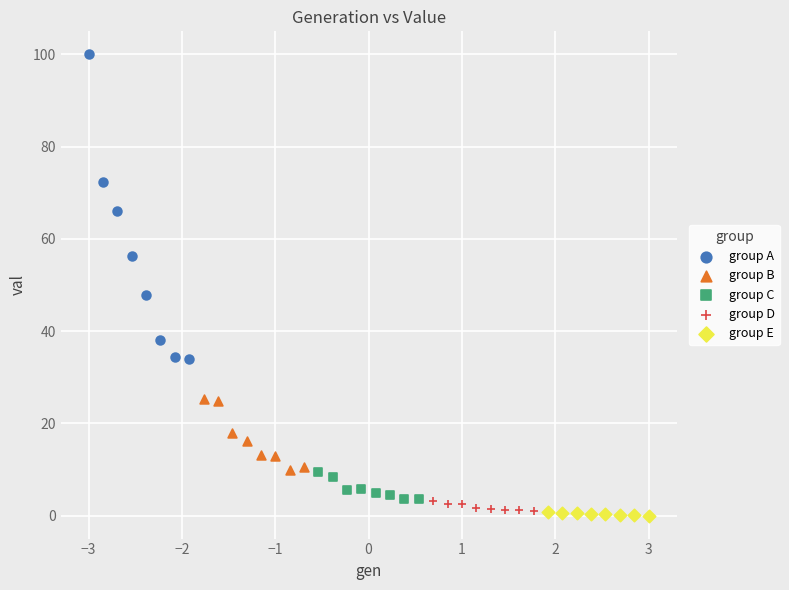

Which series contains the highest Y value?

group A